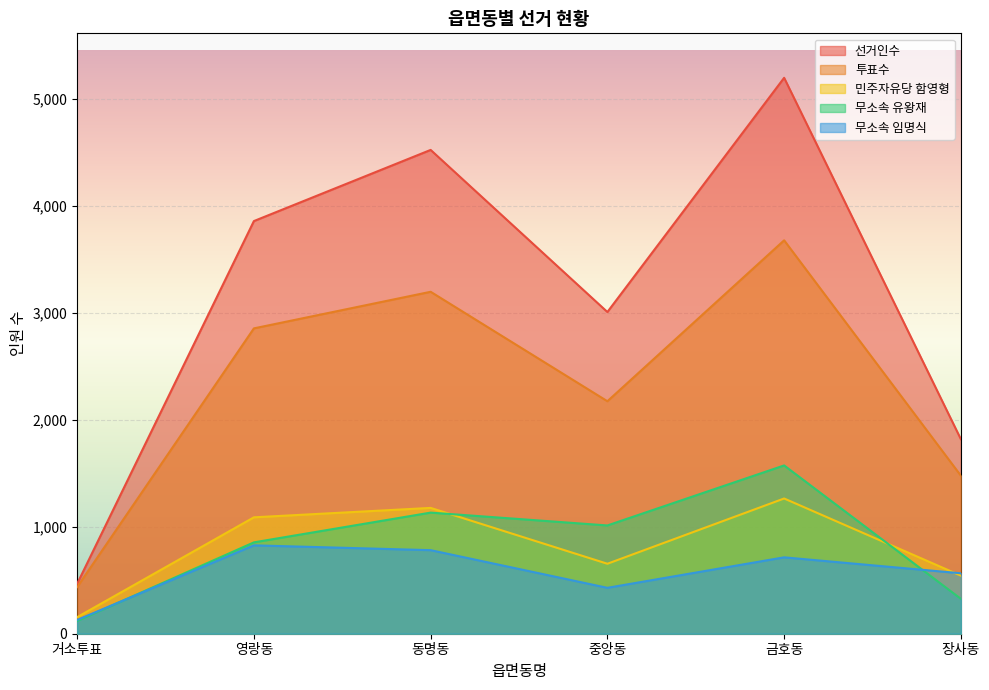

Between 영랑동 and 거소투표, which is larger?

영랑동